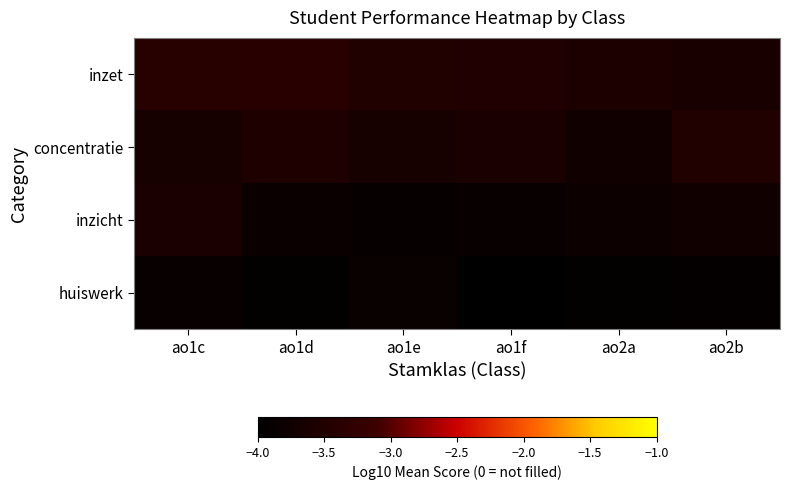

What is the total value across all series at ao2b?

-14.8